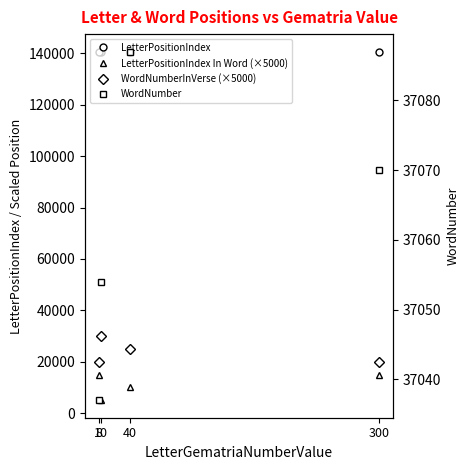

True or false: WordNumberInVerse (×5000) has a value of 28578 at 8.

False